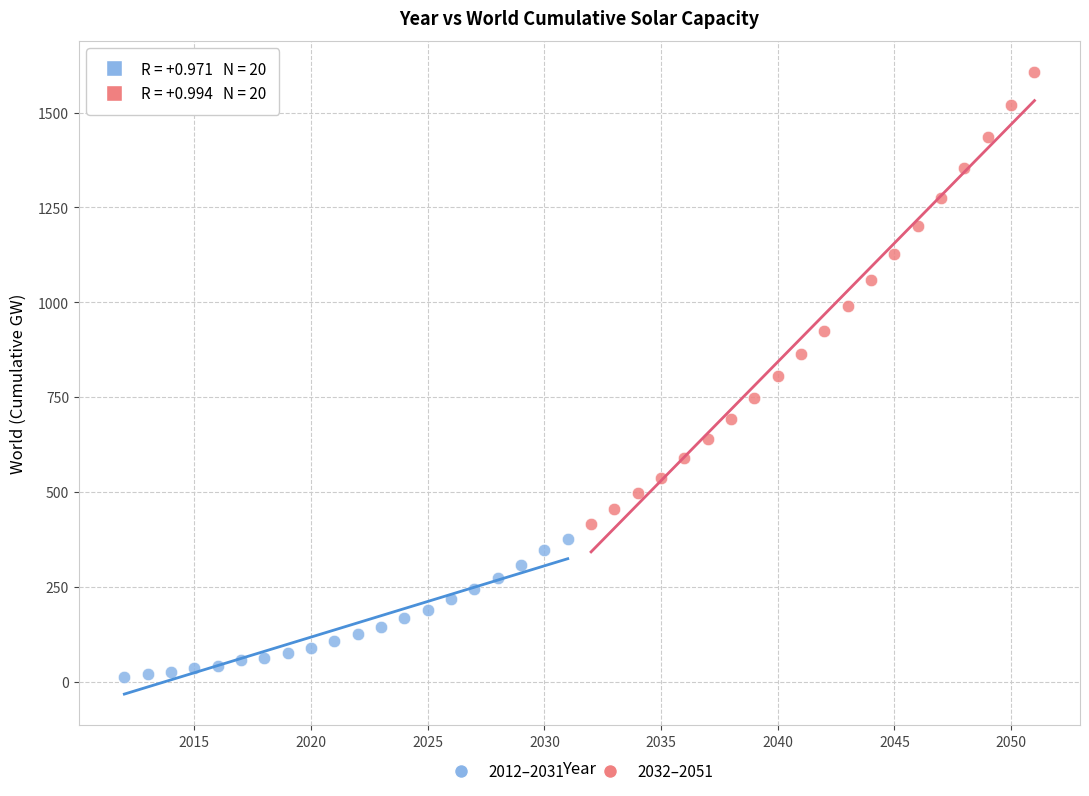

Which series has the largest Y range (max minus min)?

2032–2051